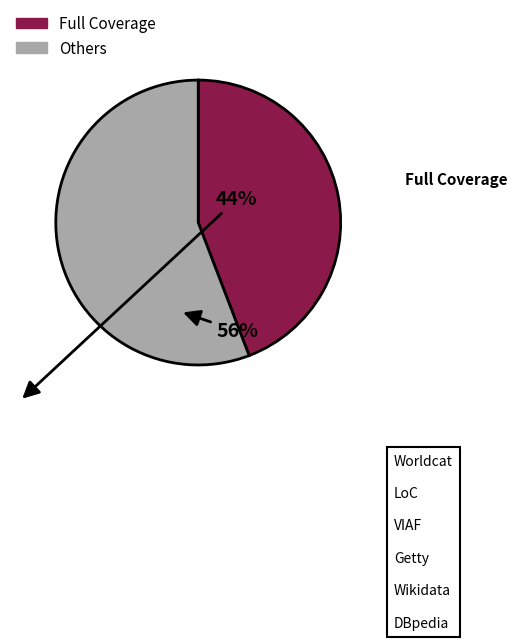

Rank the categories by value from lowest to highest.

Full Coverage, Others